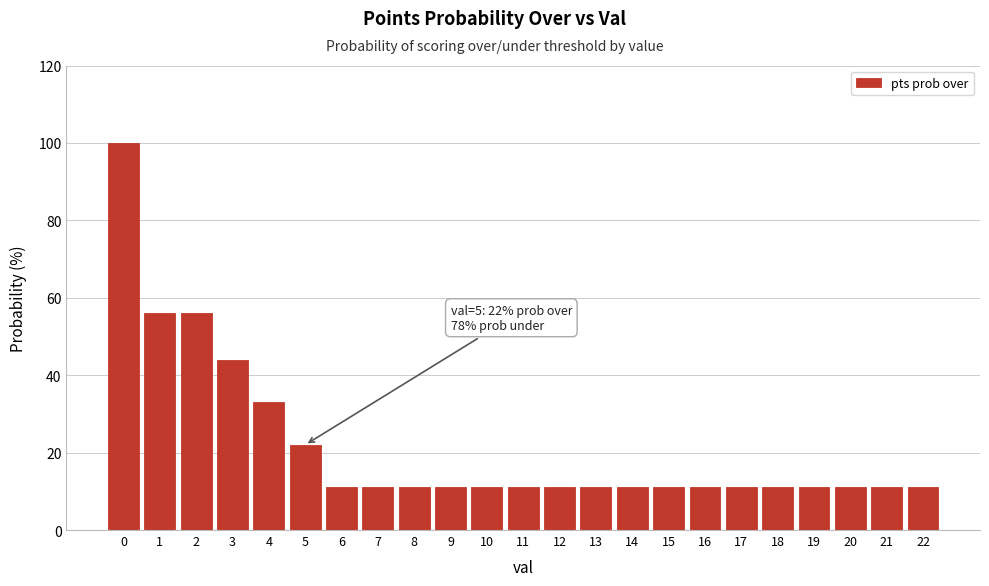

Reading right to left, list all the values displayed in this chart.

11	11	11	11	11	11	11	11	11	11	11	11	11	11	11	11	11	22	33	44	56	56	100